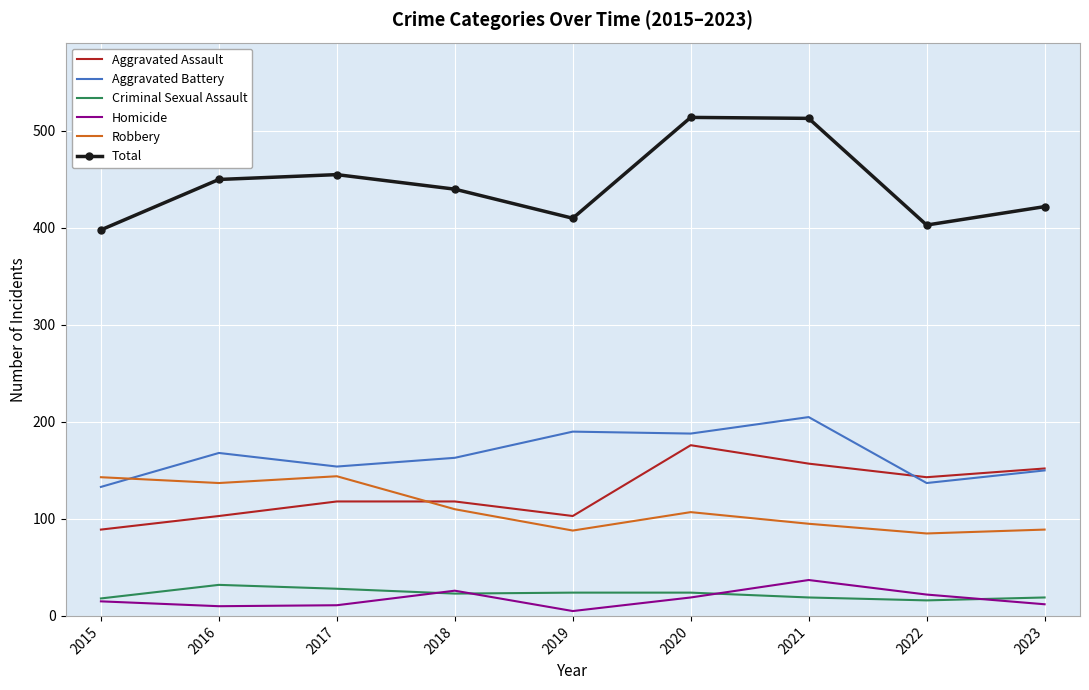

List the series in order of their peak value, lowest first.

Criminal Sexual Assault, Homicide, Robbery, Aggravated Assault, Aggravated Battery, Total